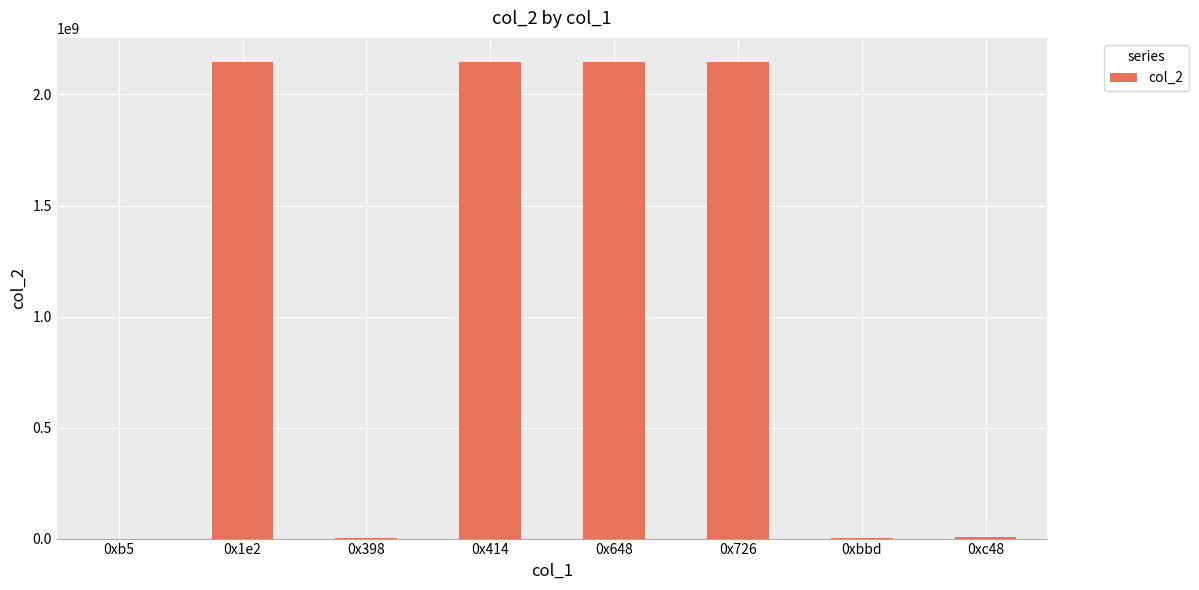

Approximately how many times larger is the value at 0x726 compared to 0x1e2?

1.0